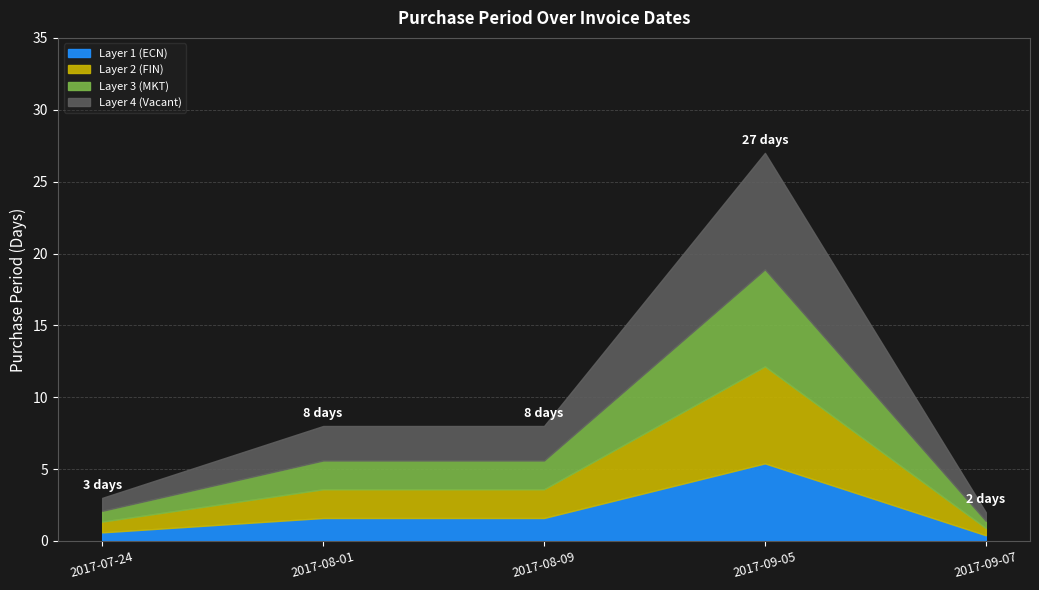

What is the maximum value shown in the chart?

27